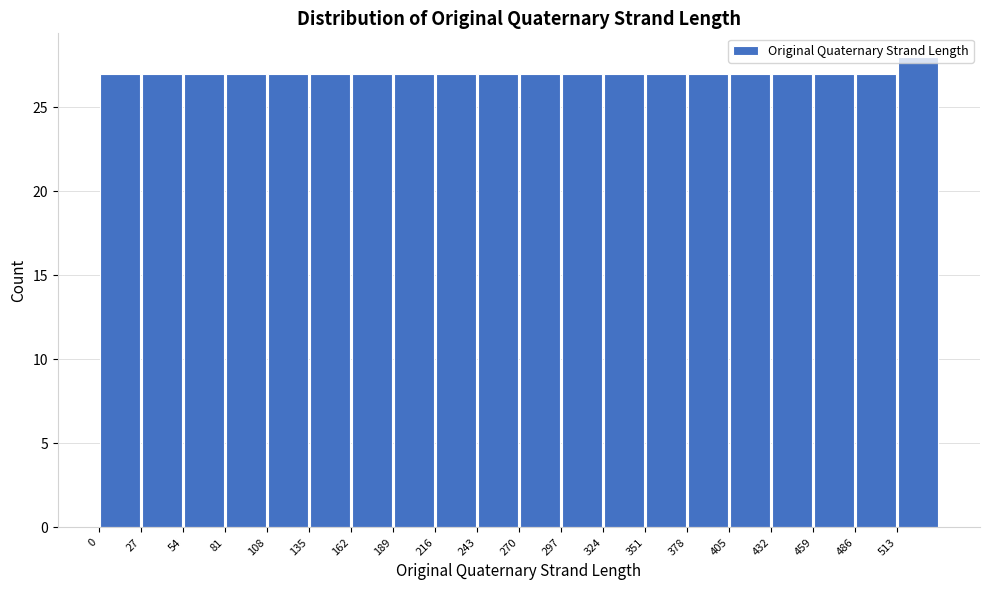

Reading left to right, list every bar in this chart as the range it spans on the x-axis followed by its height. Neither the bar edges nor the heights are printed on the chart, so give them approximately, as read against the axes.

0 to 27: 27
27 to 54: 27
54 to 81: 27
81 to 108: 27
108 to 135: 27
135 to 162: 27
162 to 189: 27
189 to 216: 27
216 to 243: 27
243 to 270: 27
270 to 297: 27
297 to 324: 27
324 to 351: 27
351 to 378: 27
378 to 405: 27
405 to 432: 27
432 to 459: 27
459 to 486: 27
486 to 513: 27
513 to 540: 28